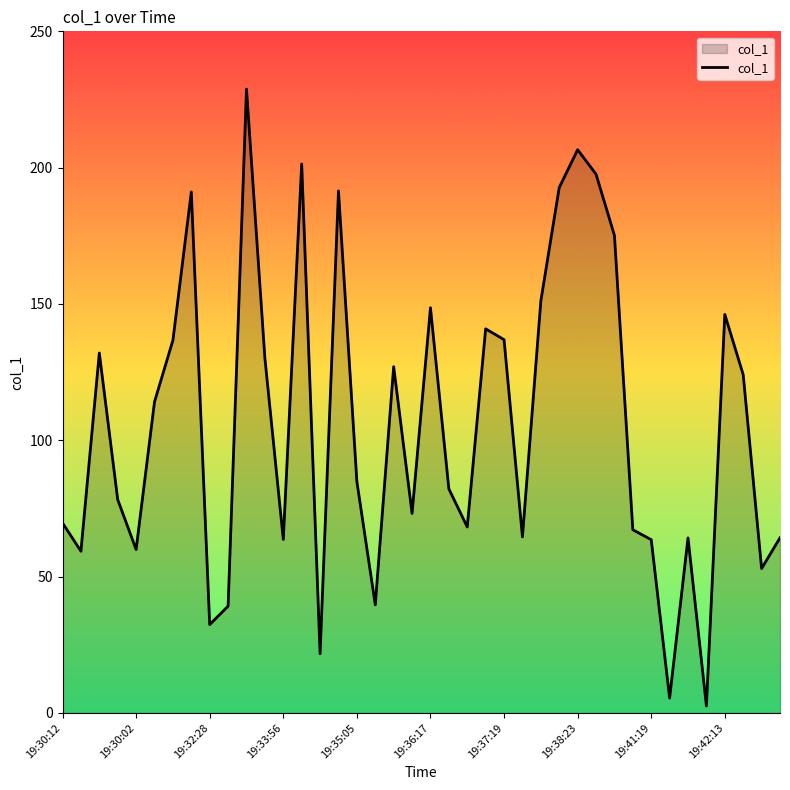

What is the difference between the maximum and minimum values?

226.2